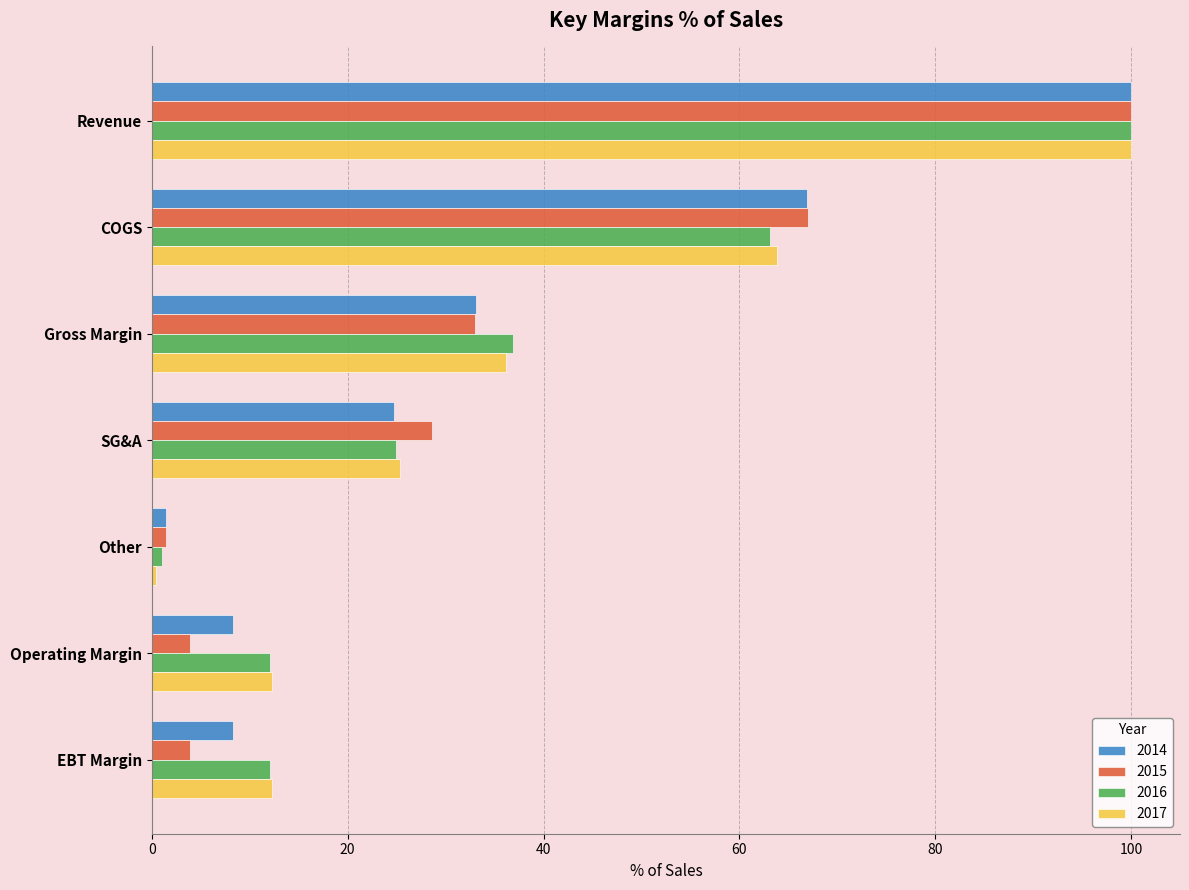

What is the difference between the 2015 values at SG&A and Other?

27.1